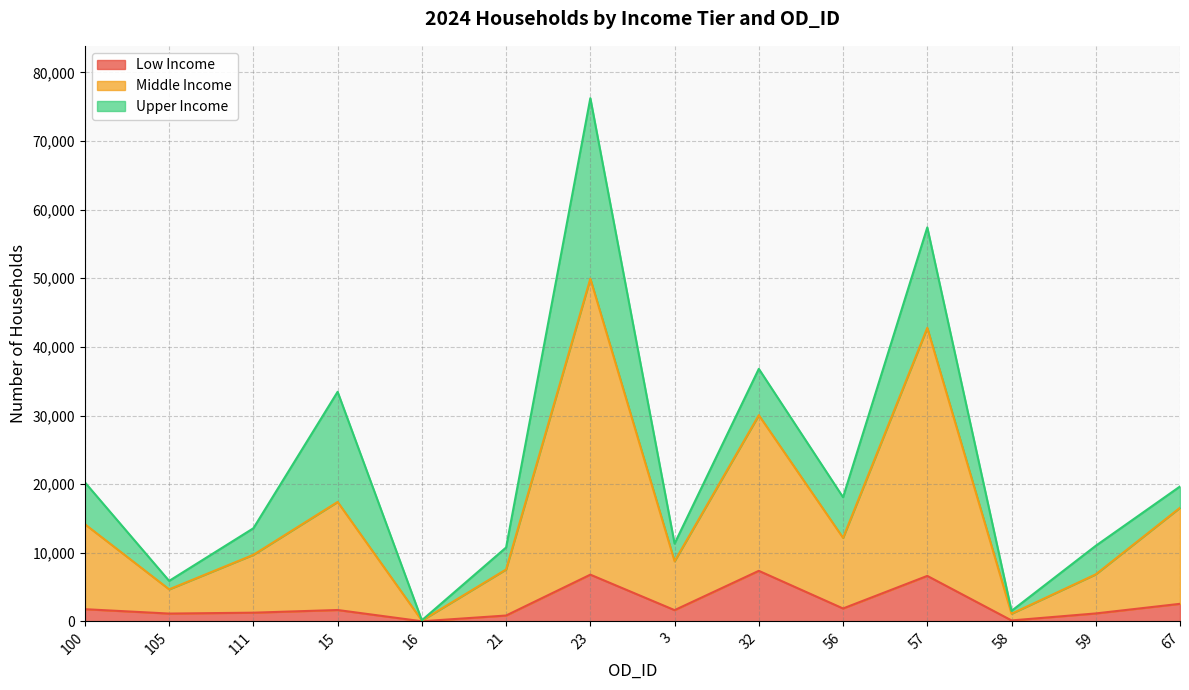

True or false: Middle Income and Low Income cross at least once.

False